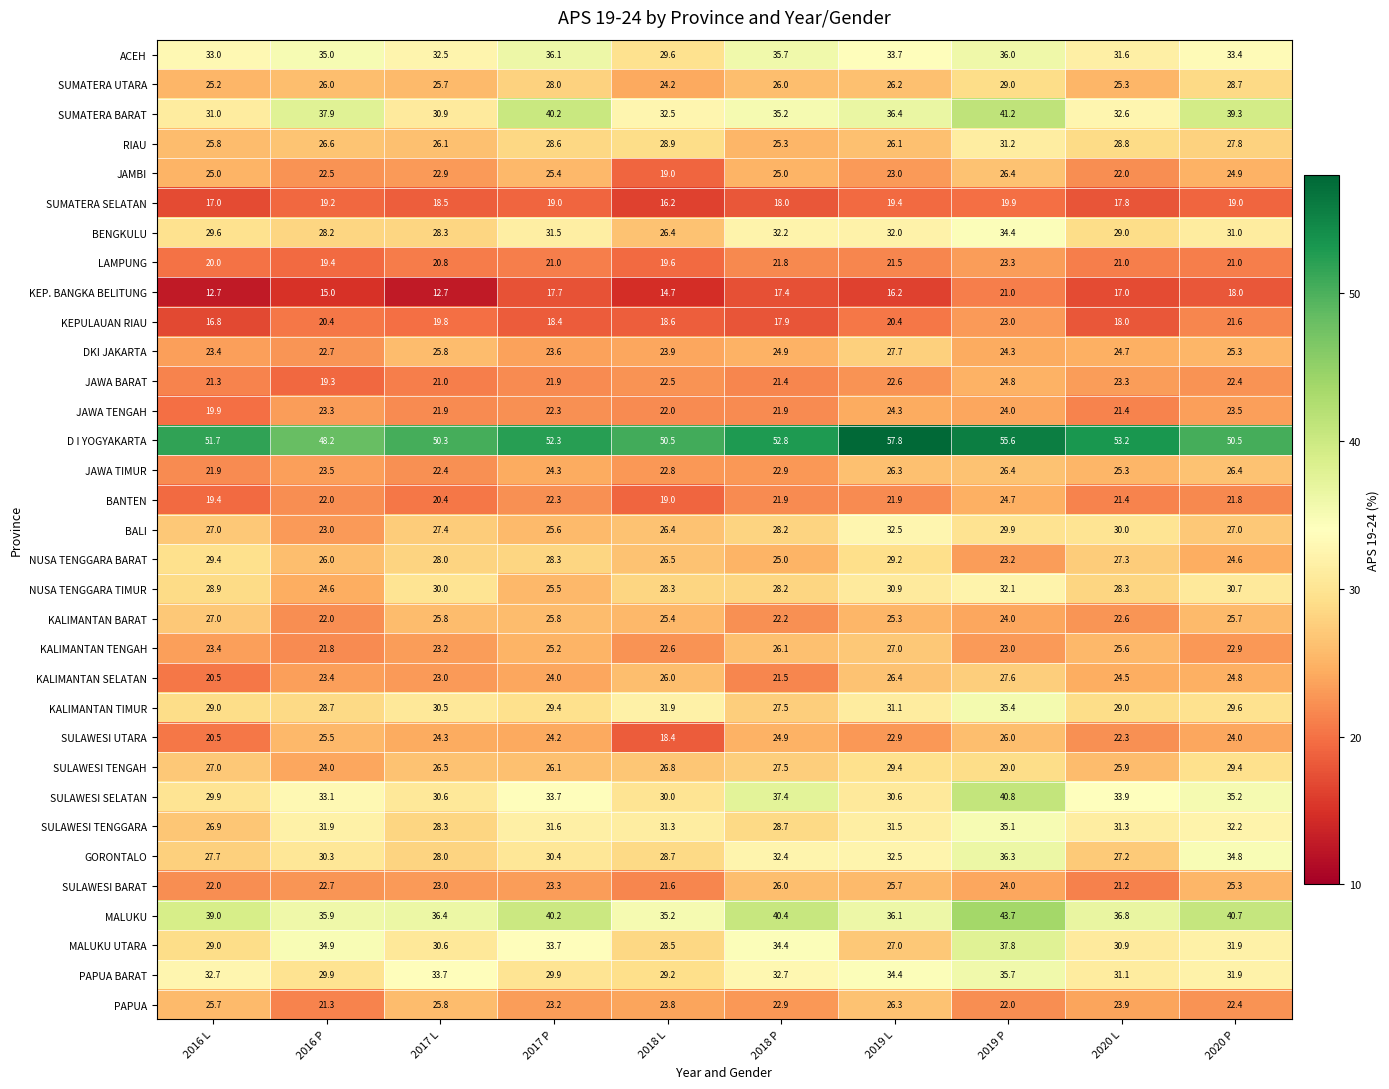

What is the greatest value displayed?

57.8